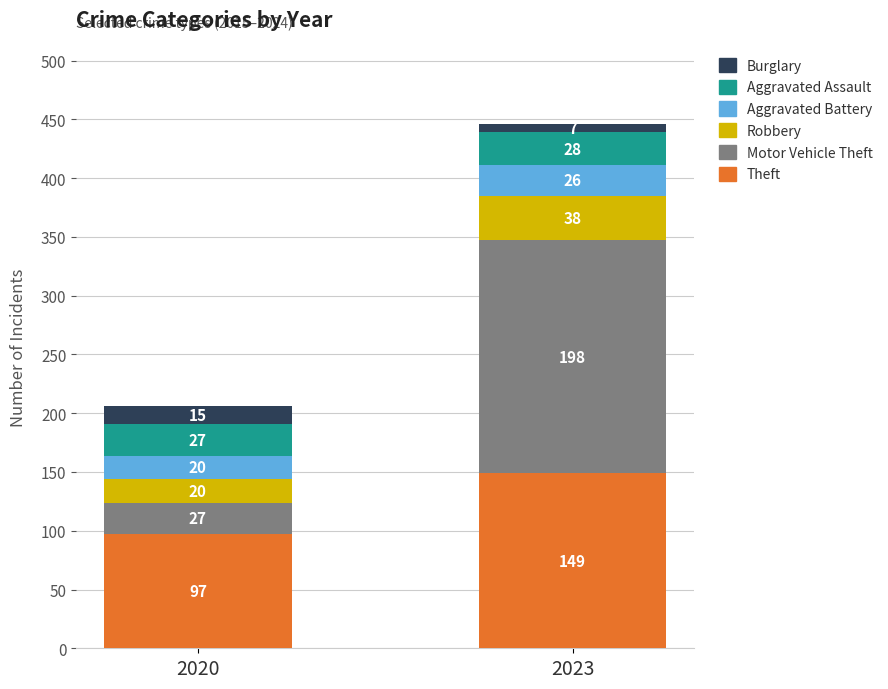

What is the average value of the Theft series?

123